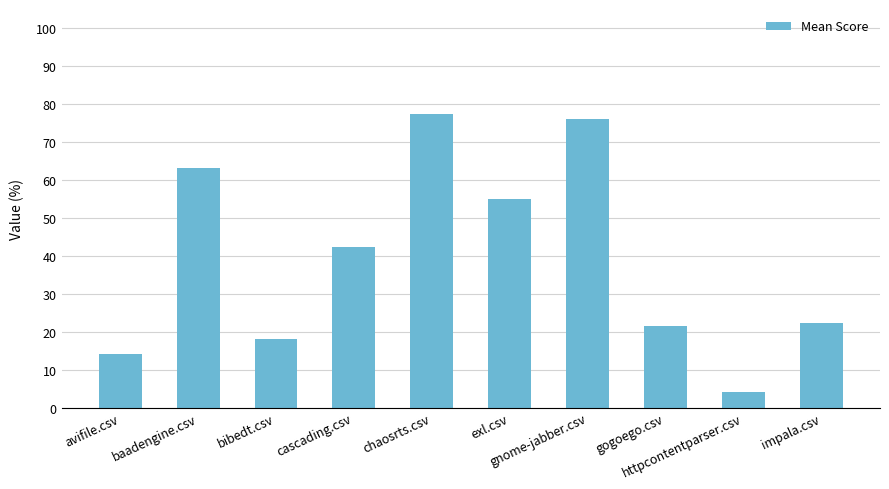

At which label is the value closest to 0?

httpcontentparser.csv